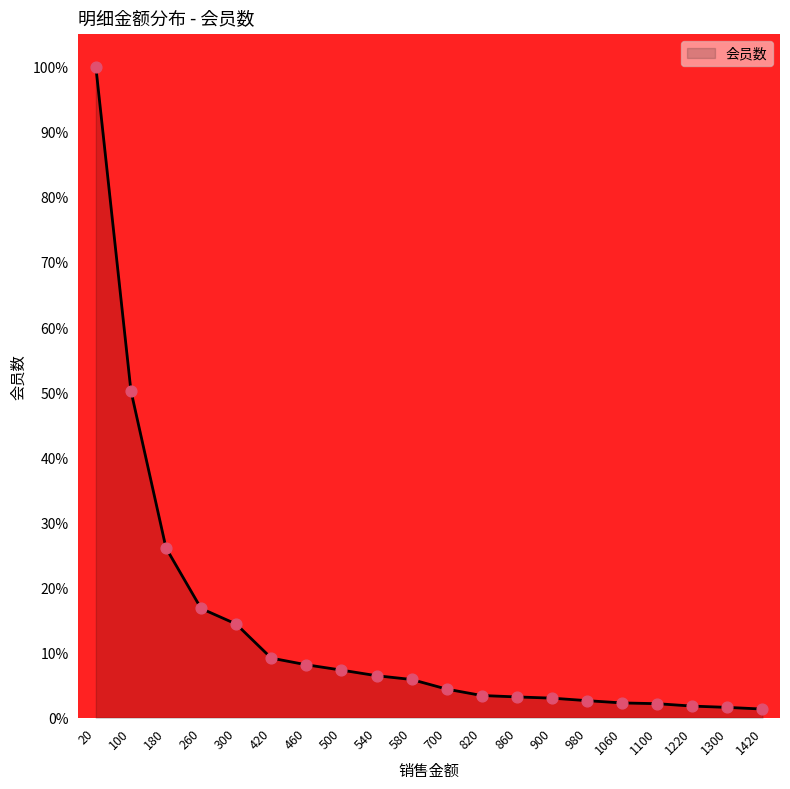

Approximately how many times larger is the value at 700 compared to 1300?

2.8